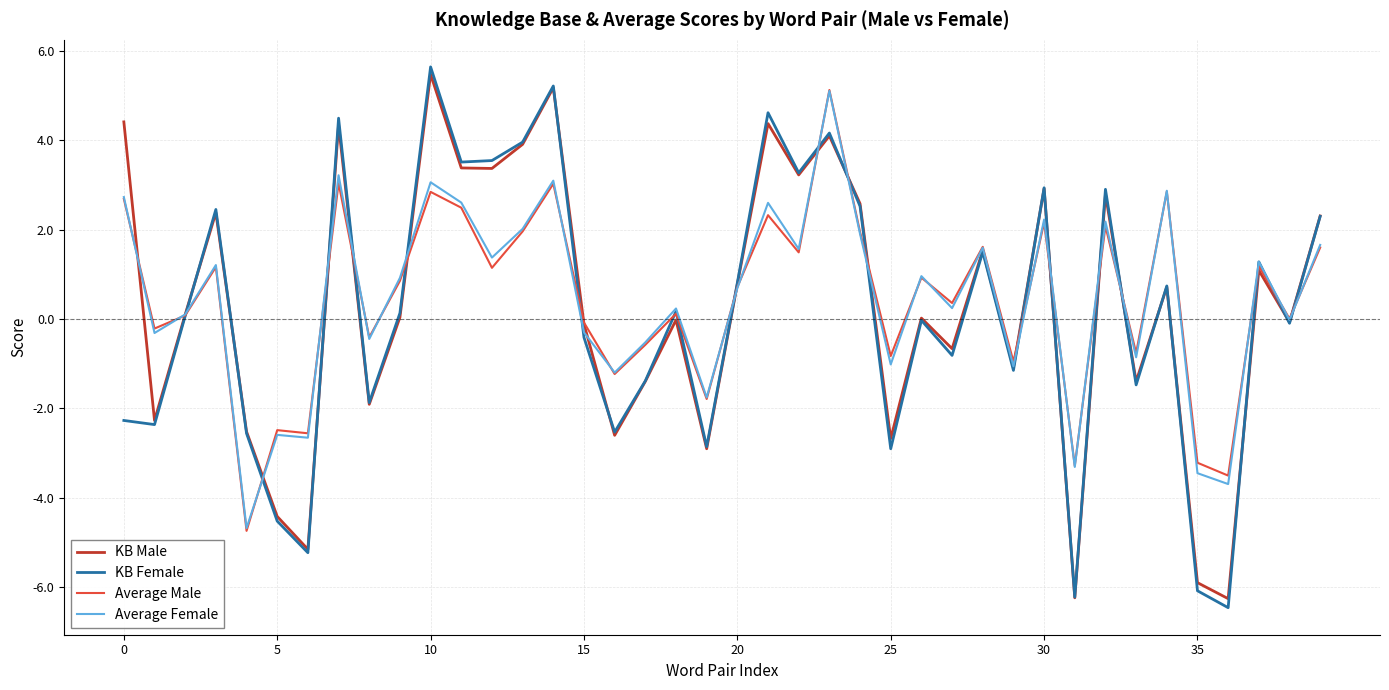

In Average Female, how many points are higher than both neighbors (excluding endpoints)?

14